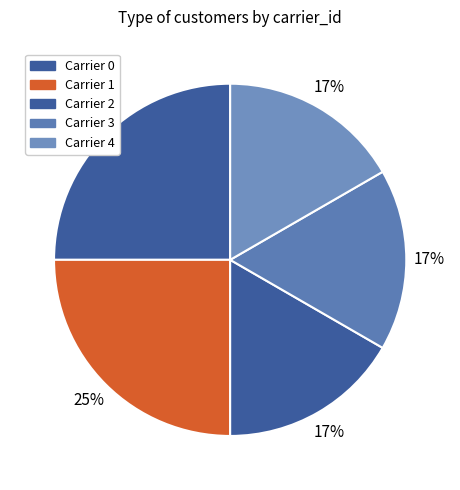

Which slice is the smallest?

Carrier 2